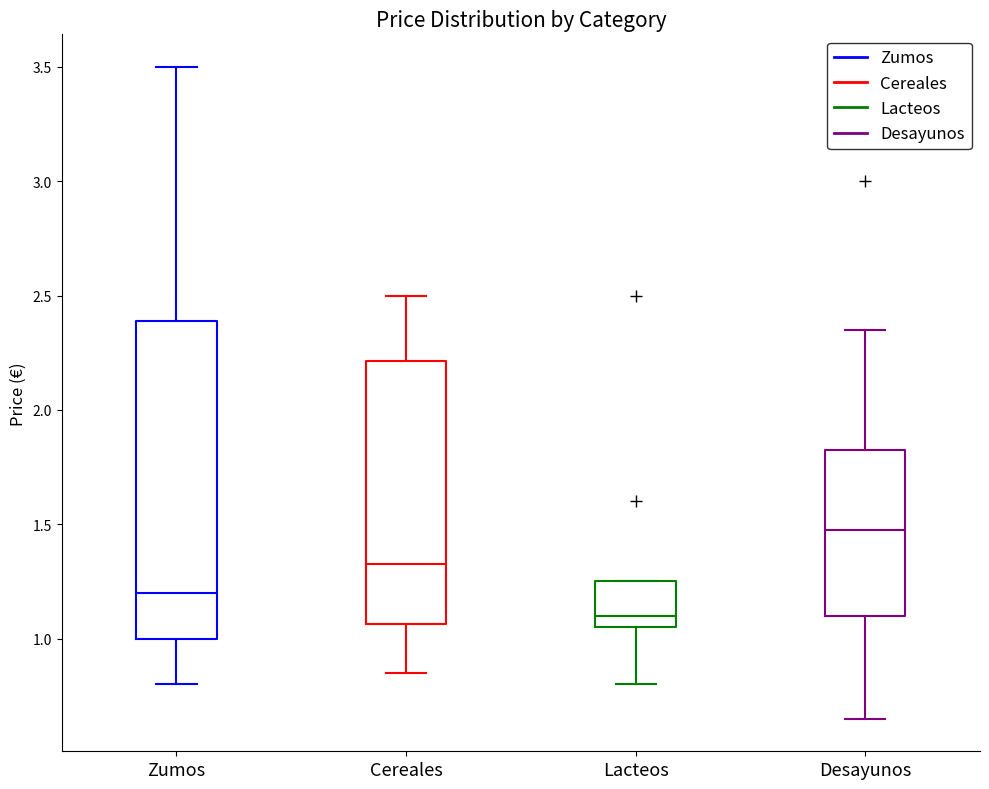

Where does the upper whisker of the box for Zumos end on the y-axis? The values are not printed on the chart, so give them approximately, as read against the axis.

3.50